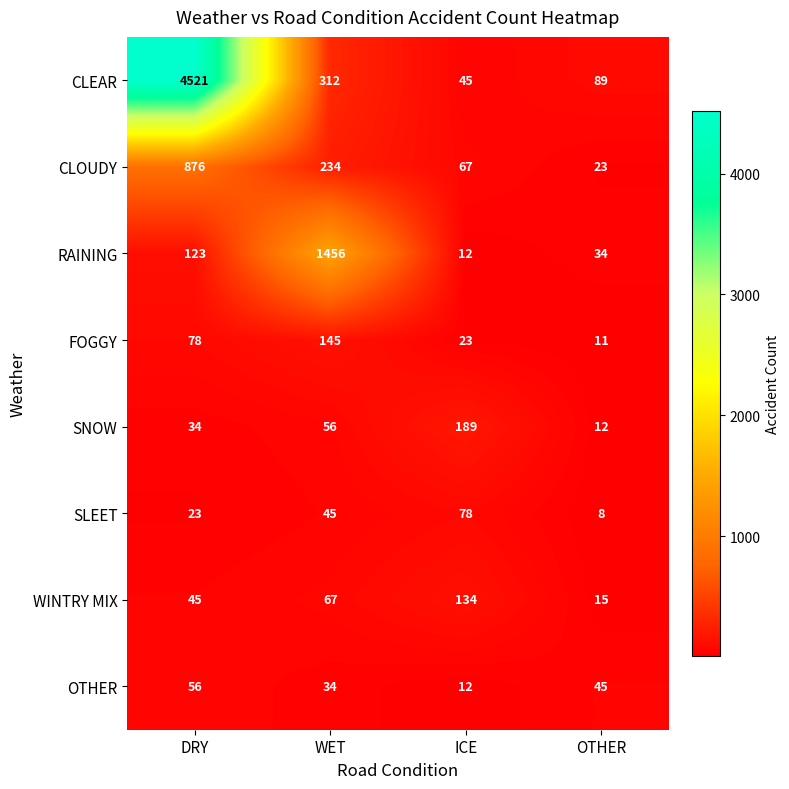

Read the SNOW value at ICE.

189